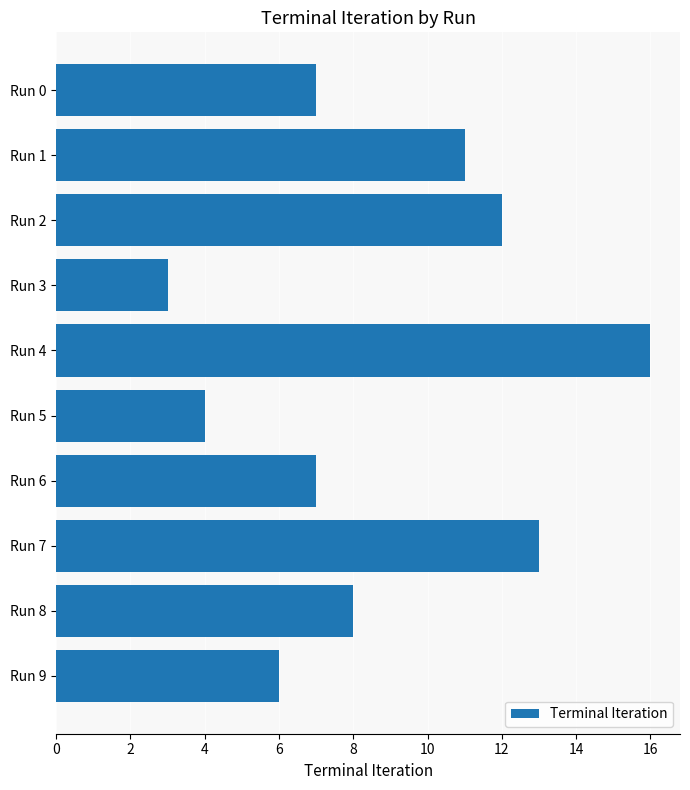

What is the value of the 1st bar from the top?

7